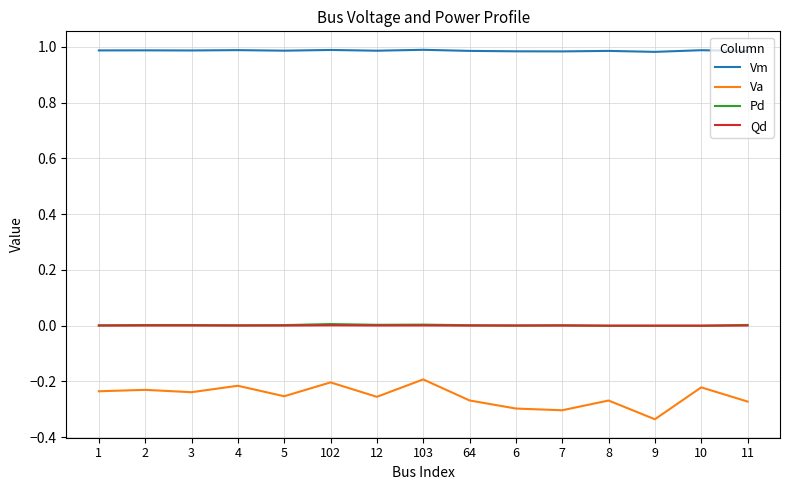

Which series has the widest spread of values?

Va